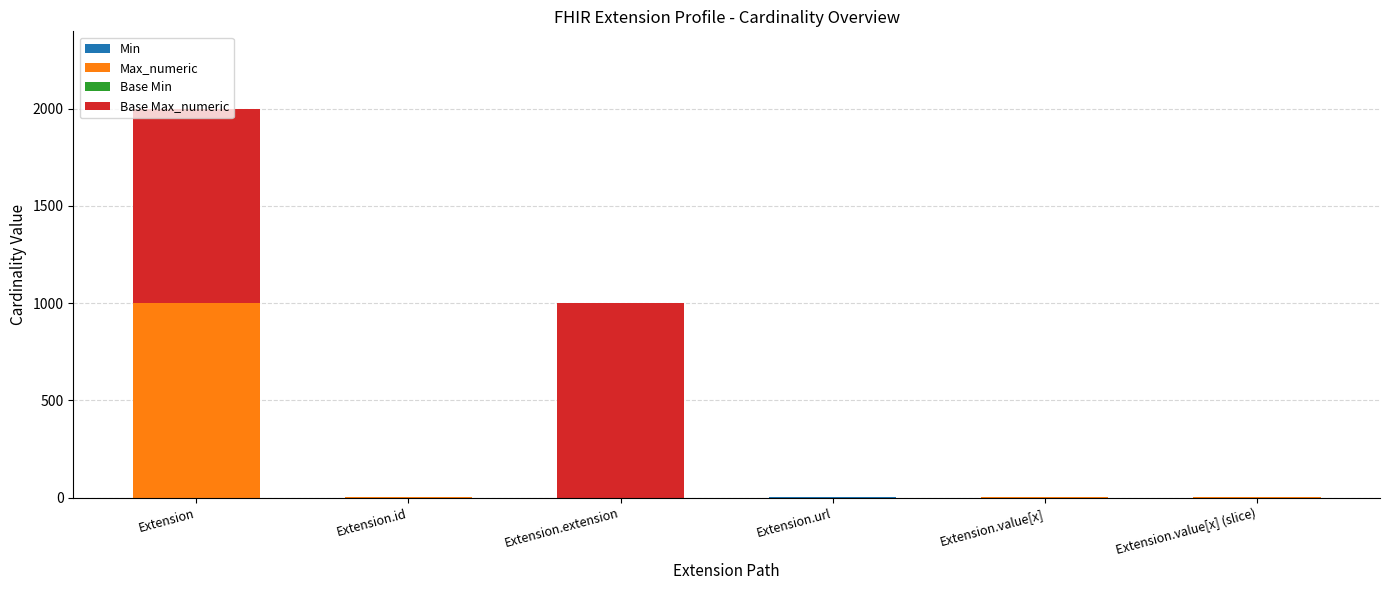

At which category is the sum across all series the highest?

Extension